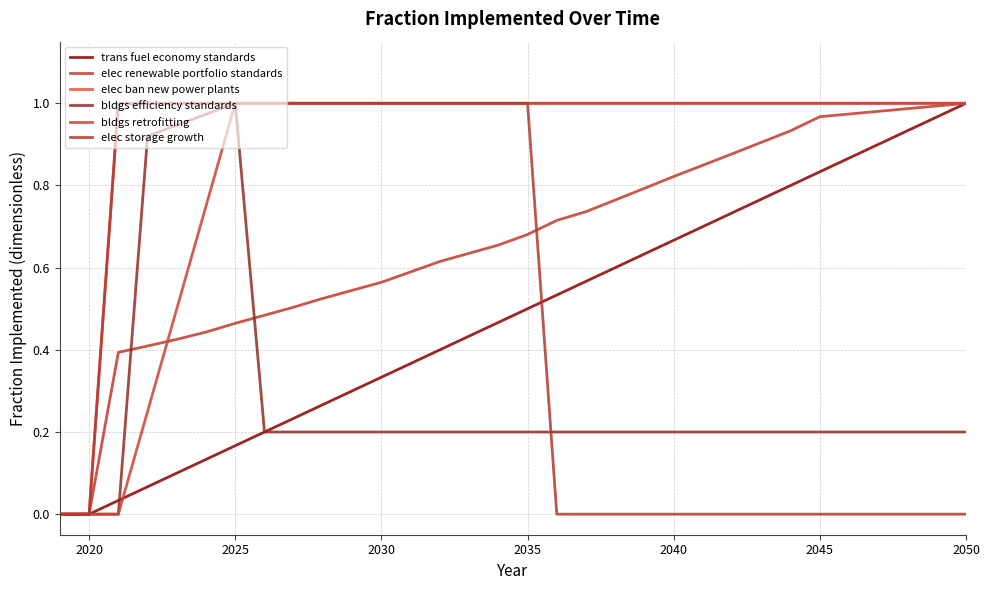

What is the maximum value shown in the chart?

1.0